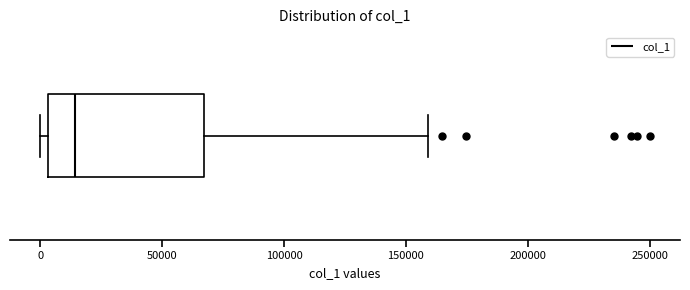

Transcribe this box plot: give where the median line is, the range the box spans, and where the two whiskers end, as read against the x-axis. The values are not printed on the chart, so give them approximately, as read against the axis.

median 15000, box 5000 to 65000, whiskers 0 to 160000